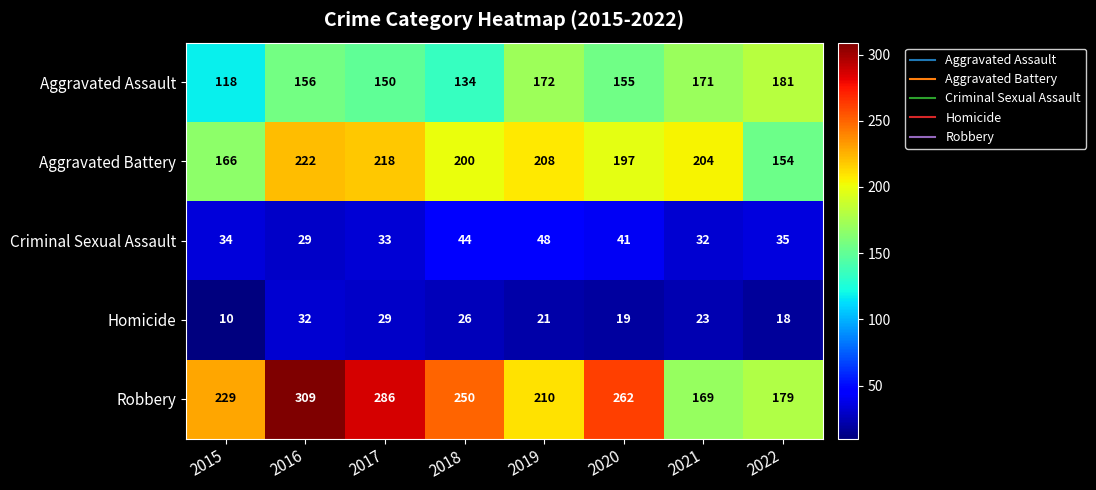

Where does the Robbery series first go above 250?

2016